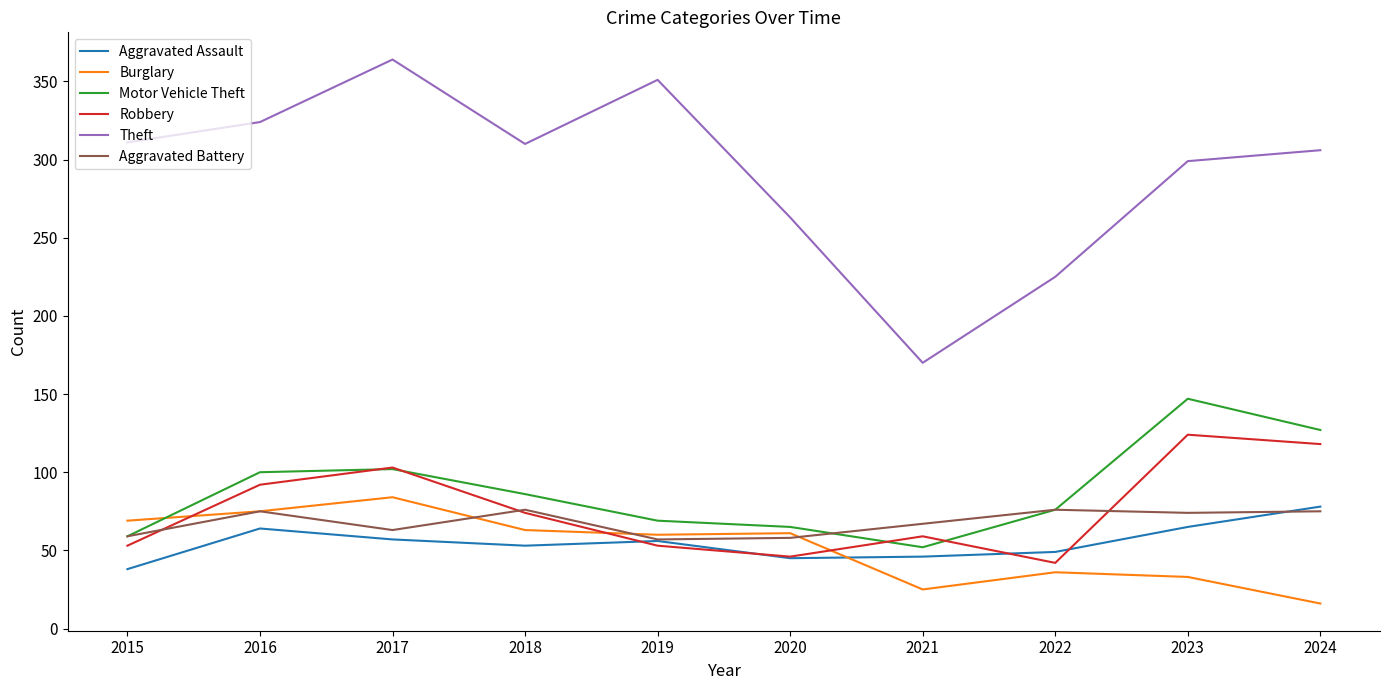

Is it true that Aggravated Assault equals 27 at 2017?

False